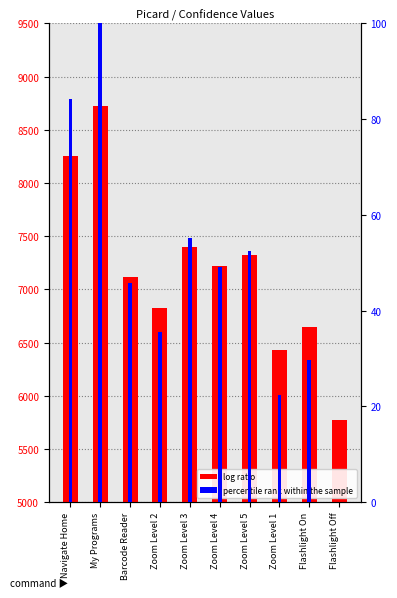

What is the sum of all Confidence Value values?

71695.0